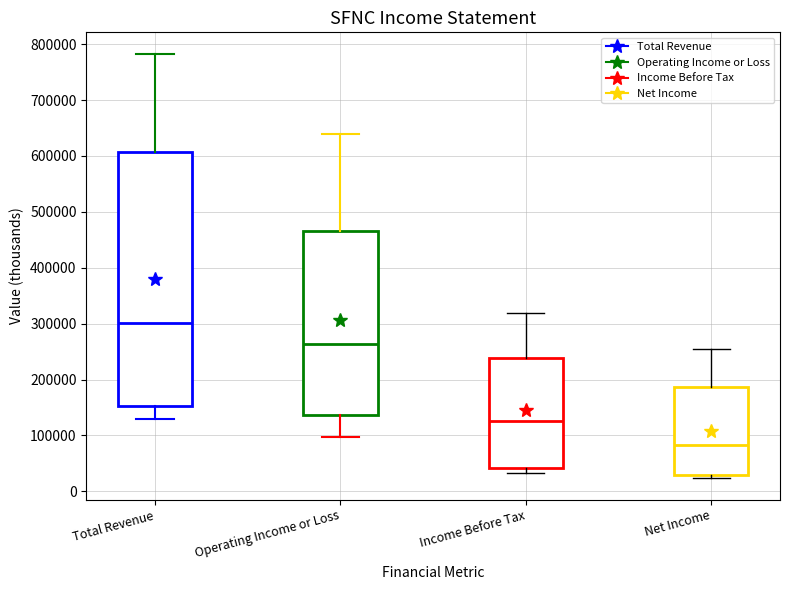

Reading left to right, read every box against the y-axis: the position of its median line, the range the box covers, and the ends of its whiskers. The values are not printed on the chart, so give them approximately, as read against the axis.

Total Revenue: median 300000, box 150000 to 610000, whiskers 130000 to 780000
Operating Income or Loss: median 260000, box 140000 to 470000, whiskers 100000 to 640000
Income Before Tax: median 130000, box 40000 to 240000, whiskers 30000 to 320000
Net Income: median 80000, box 30000 to 190000, whiskers 20000 to 250000